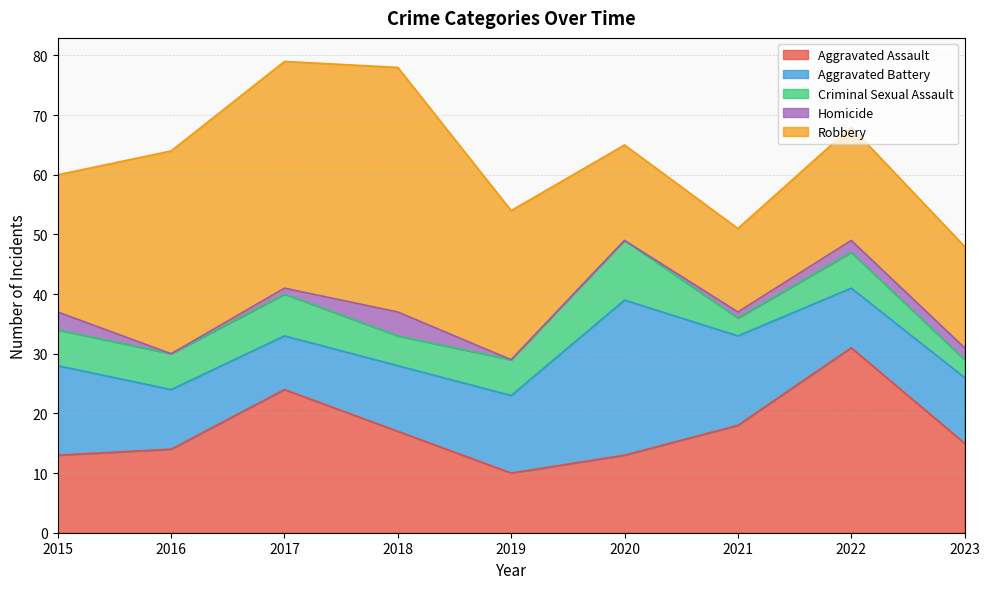

List the series in order of their peak value, highest first.

Robbery, Aggravated Assault, Aggravated Battery, Criminal Sexual Assault, Homicide